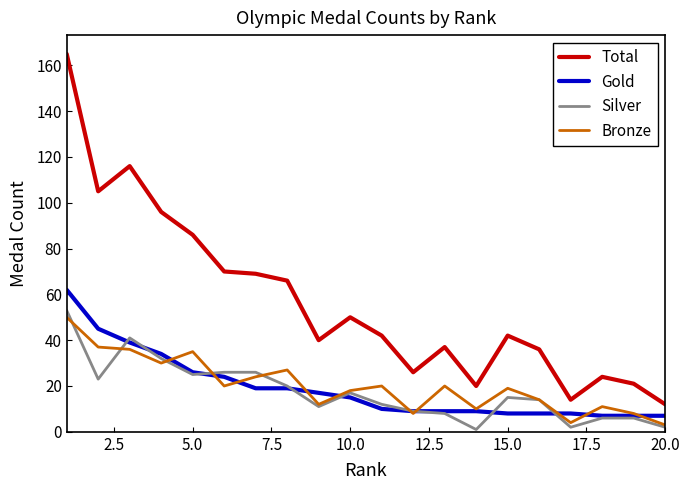

What is the highest value of the Silver series?

53